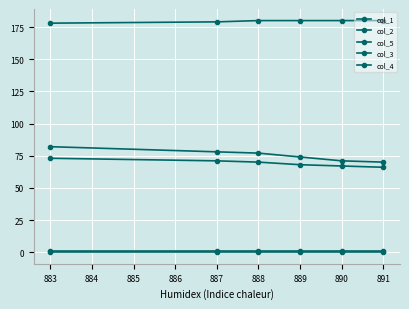

Count the number of data series in this chart.

5